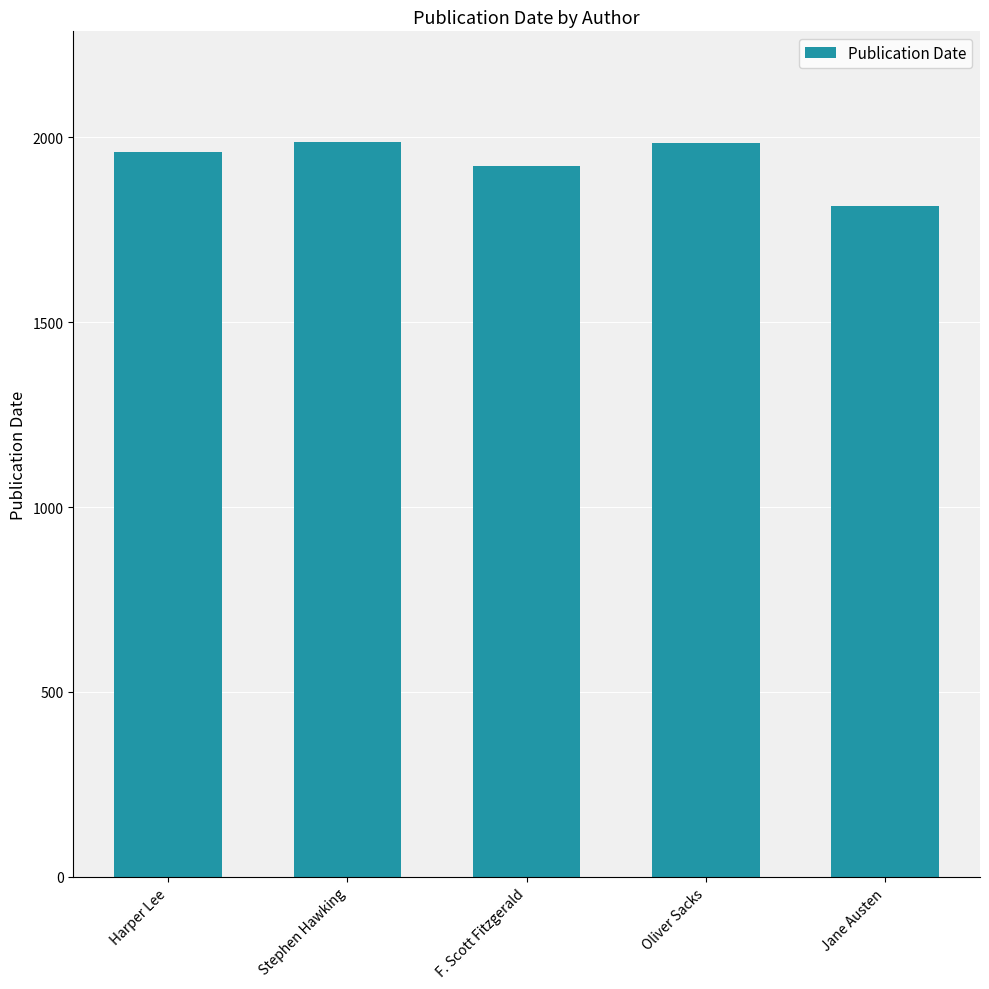

What is the label of the 5th bar from the right?

Harper Lee